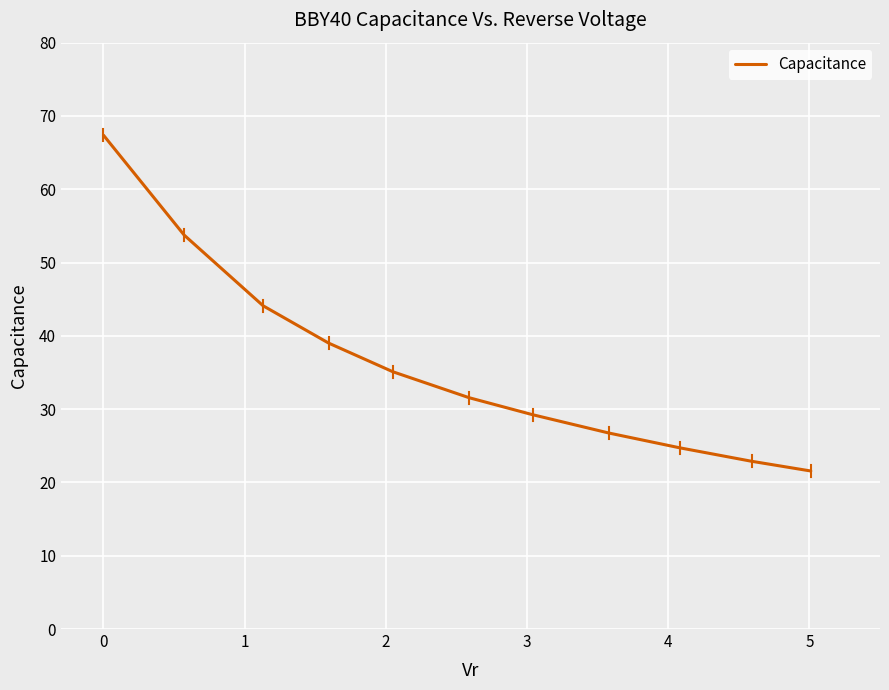

What is the maximum value shown in the chart?

67.4